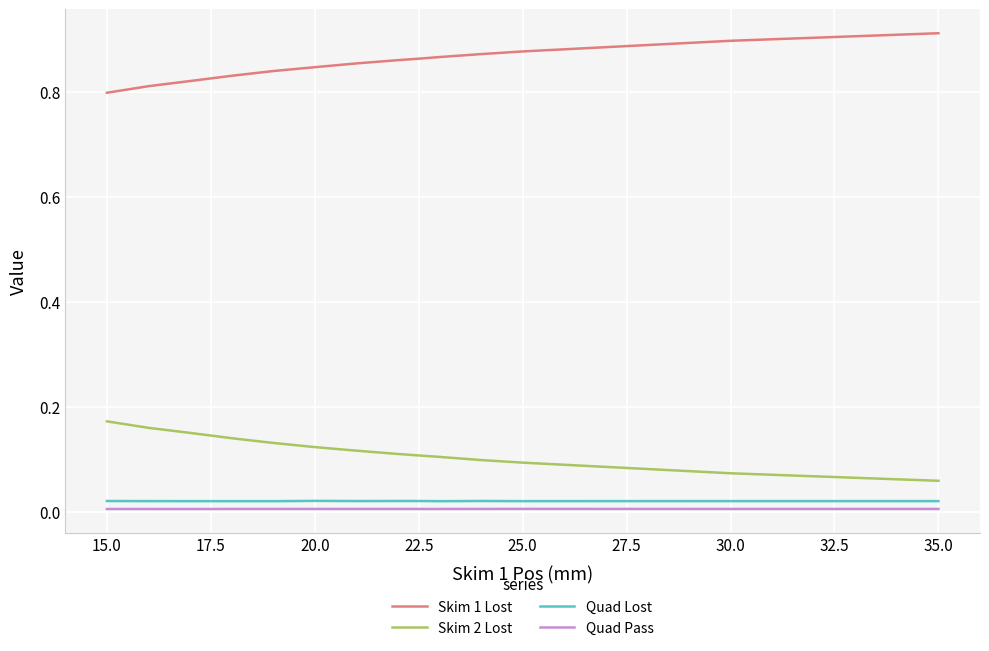

True or false: Quad Pass and Skim 1 Lost cross at least once.

False